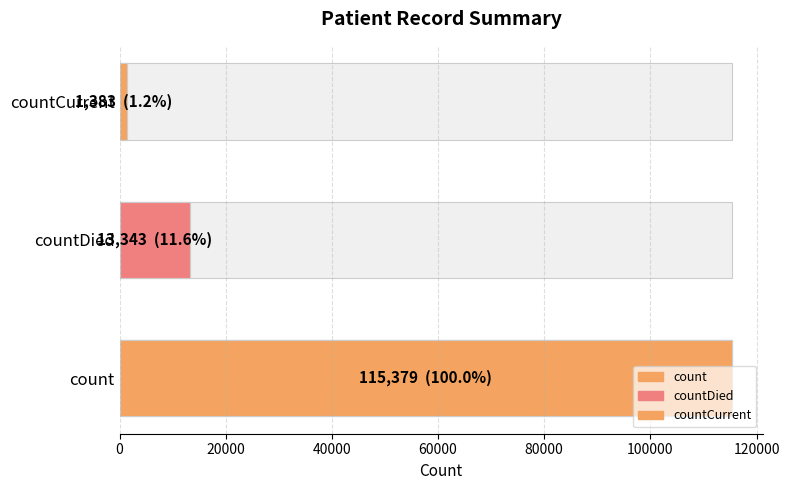

The value at countDied is 2832. True or false?

False